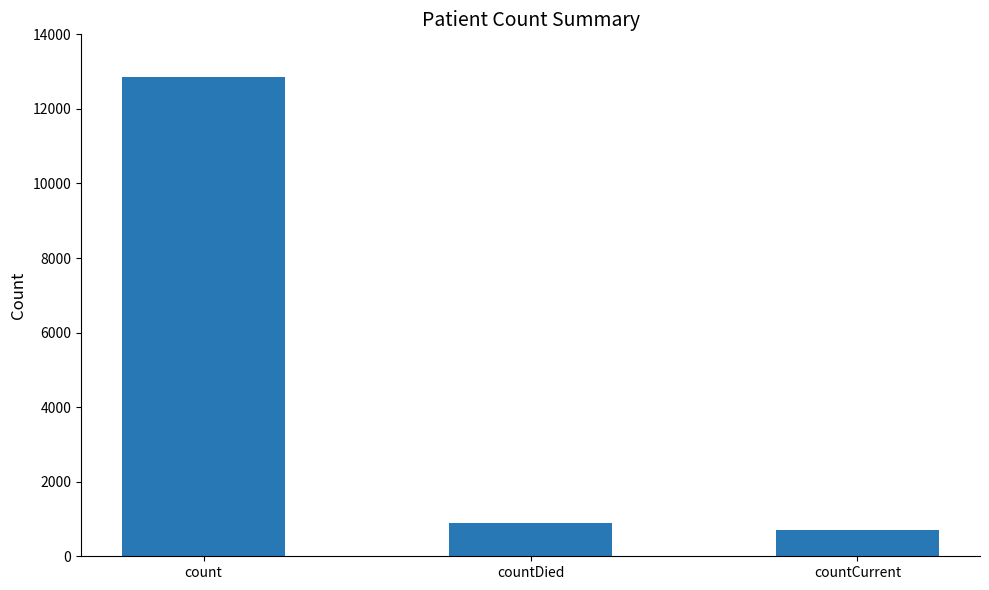

What is the label of the 1st bar from the right?

countCurrent